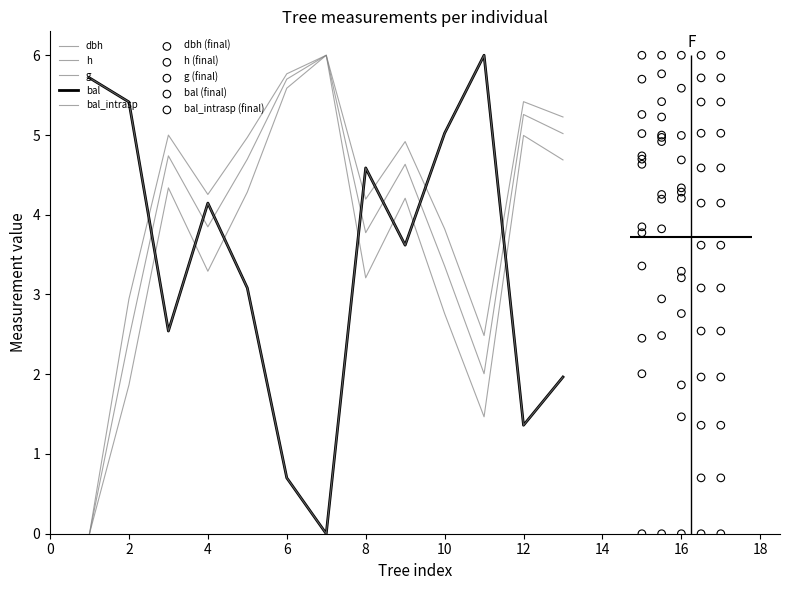

Which series reaches the maximum Y coordinate?

dbh